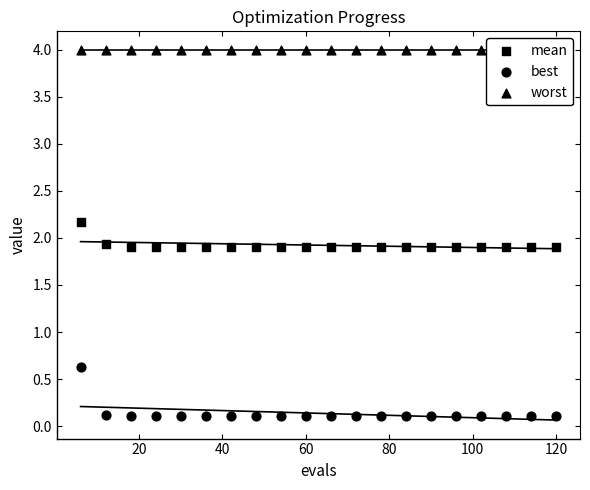

What are all the series names shown in the legend?

mean, best, worst